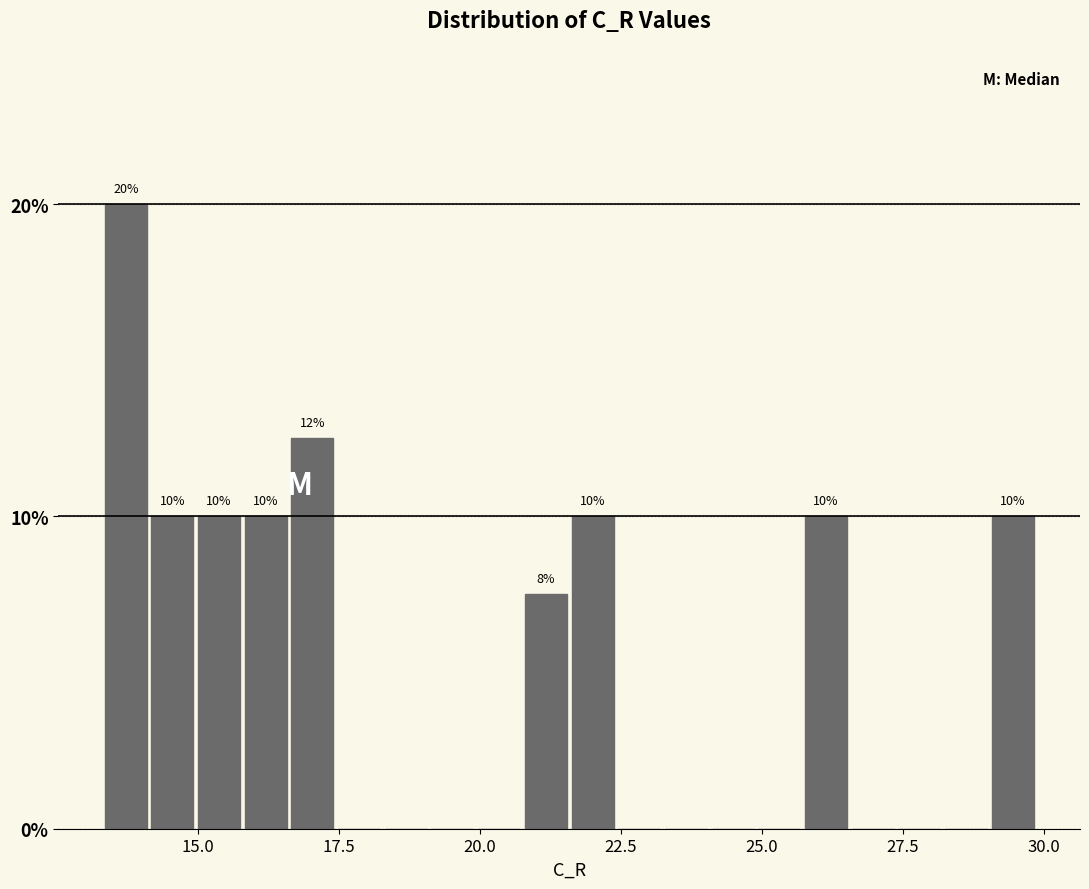

Read against the x-axis, roughly where is the centre of the tallest bar?

13.5